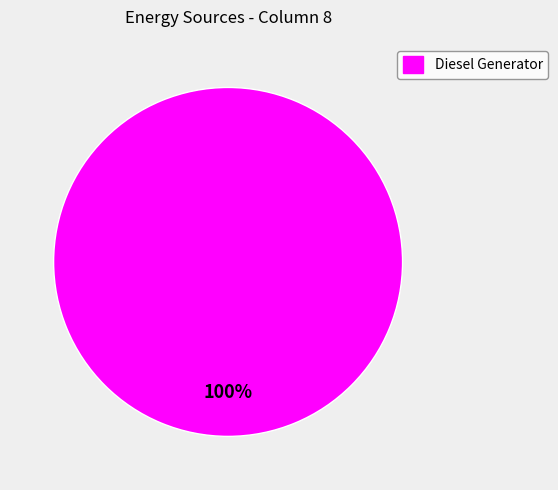

Count the number of slices in the pie.

1